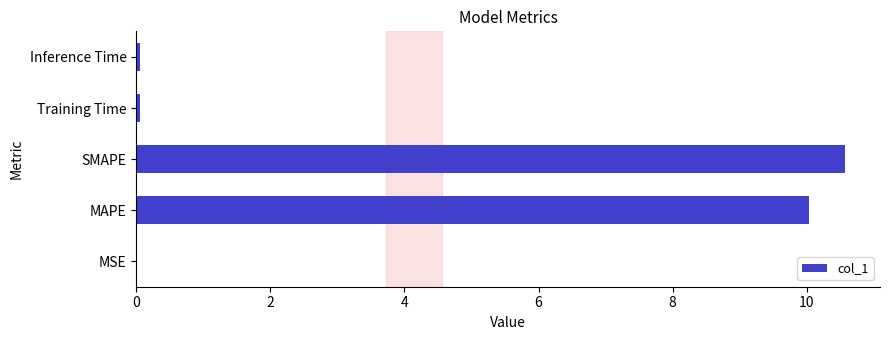

The value at MSE is 0.0. True or false?

True